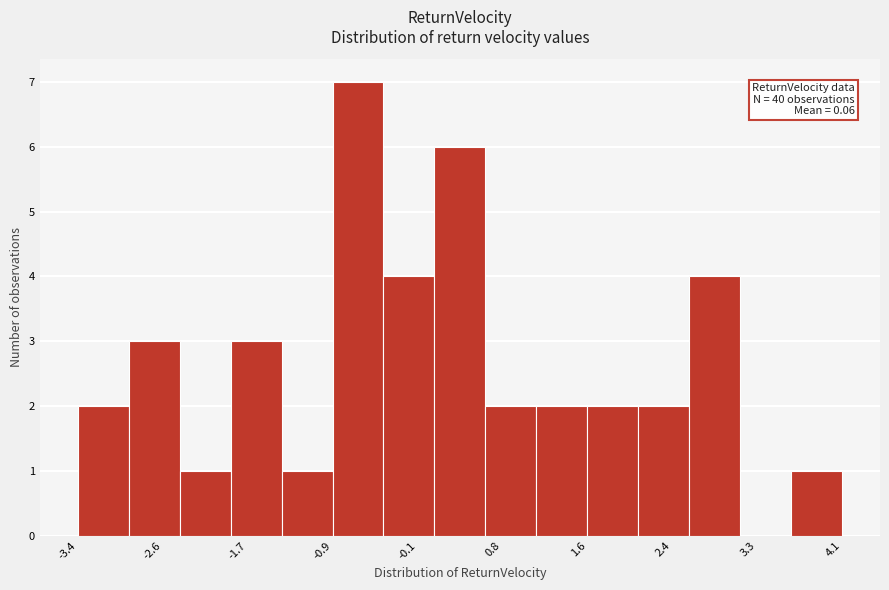

Over which range of the x-axis is the bar tallest?

-0.9 to -0.4